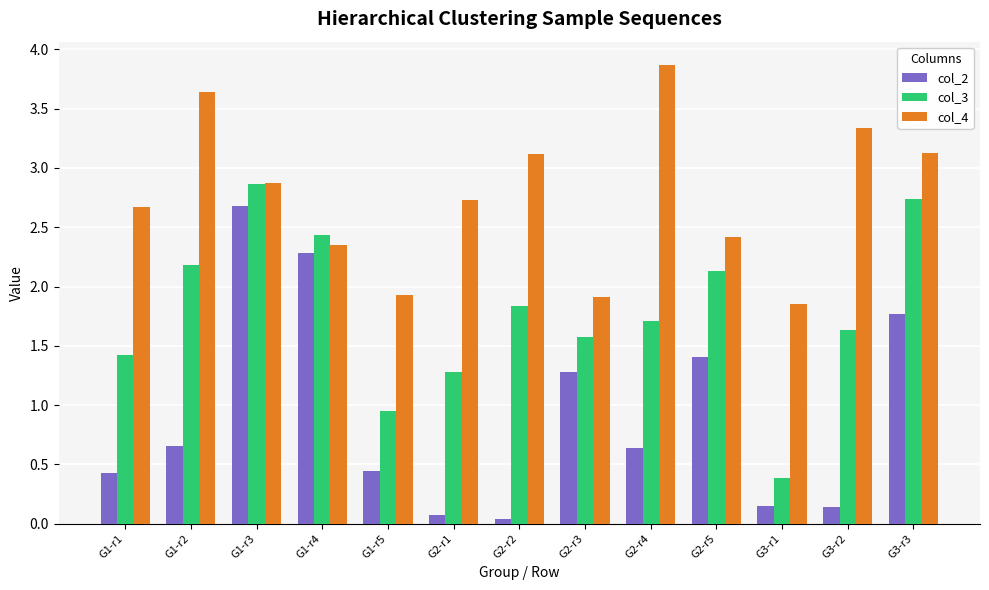

How many bars are there in each group?

3